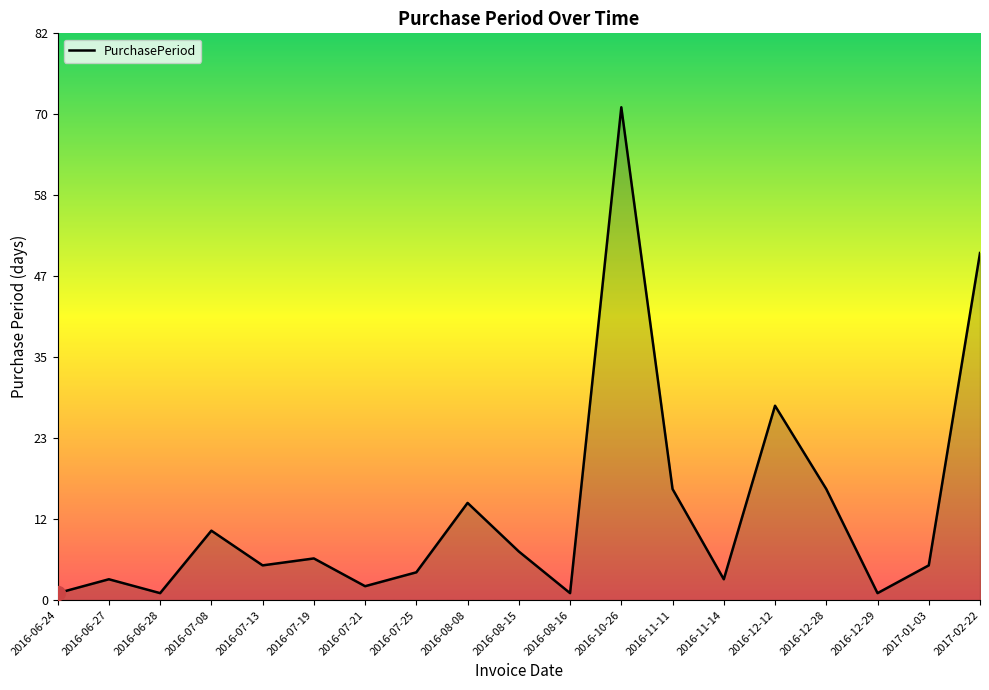

The chart shows a value of 4 at 2016-07-25. True or false?

True